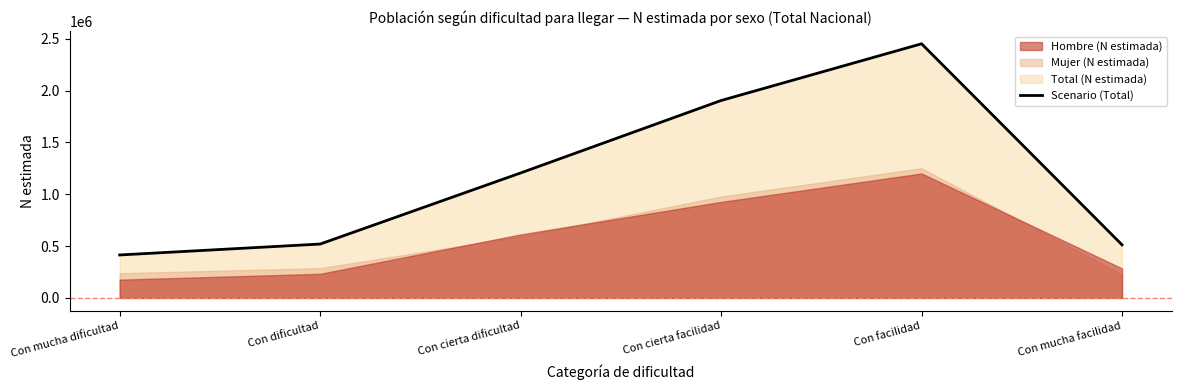

Reading right to left, extract all data points from this chart.

Con mucha facilidad=512250	Con facilidad=2451289	Con cierta facilidad=1904100	Con cierta dificultad=1205320	Con dificultad=519615	Con mucha dificultad=414469